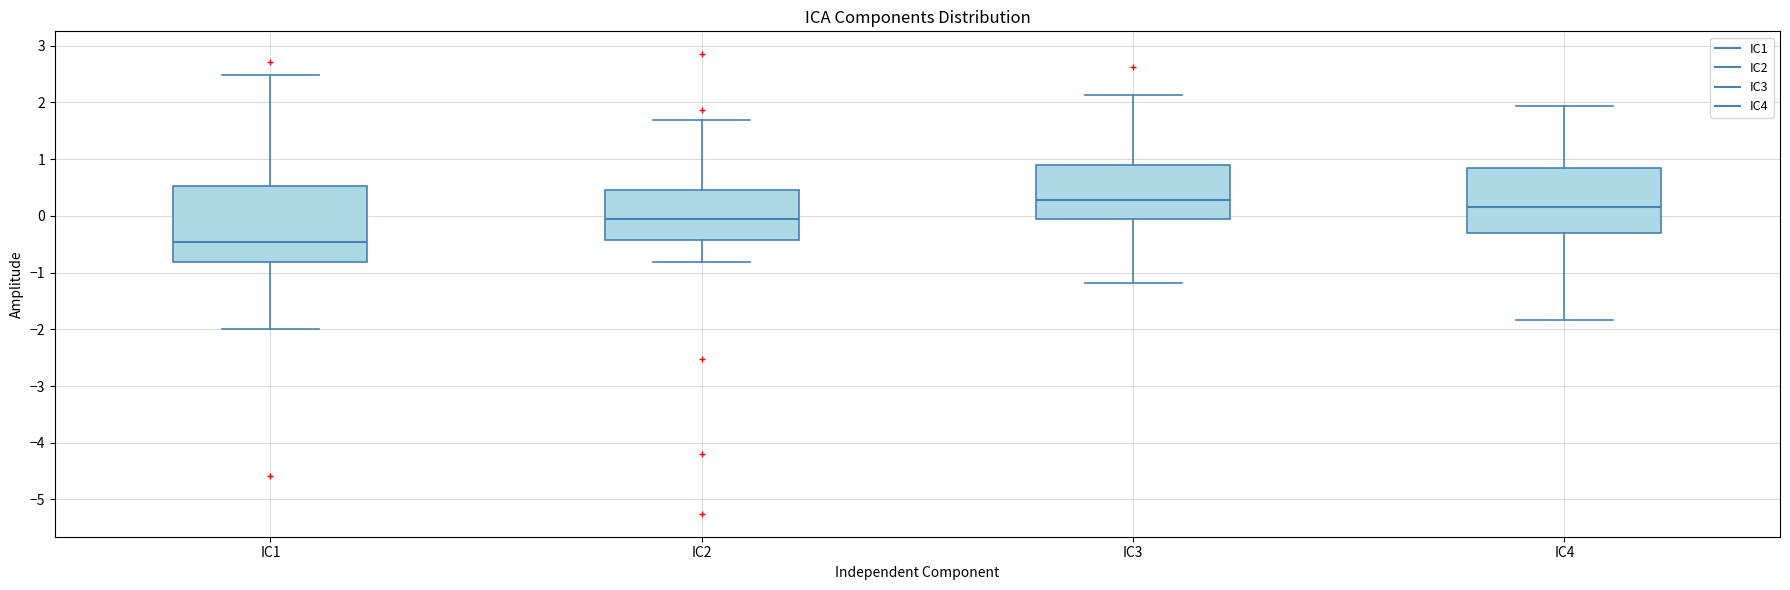

Reading left to right, transcribe this box plot: for each box, give where its median line is, the range the box spans, and where its two whiskers end, as read against the y-axis. The values are not printed on the chart, so give them approximately, as read against the axis.

IC1: median -0.5, box -0.8 to 0.5, whiskers -2.0 to 2.5
IC2: median -0.1, box -0.4 to 0.5, whiskers -0.8 to 1.7
IC3: median 0.3, box -0.1 to 0.9, whiskers -1.2 to 2.1
IC4: median 0.2, box -0.3 to 0.8, whiskers -1.8 to 1.9